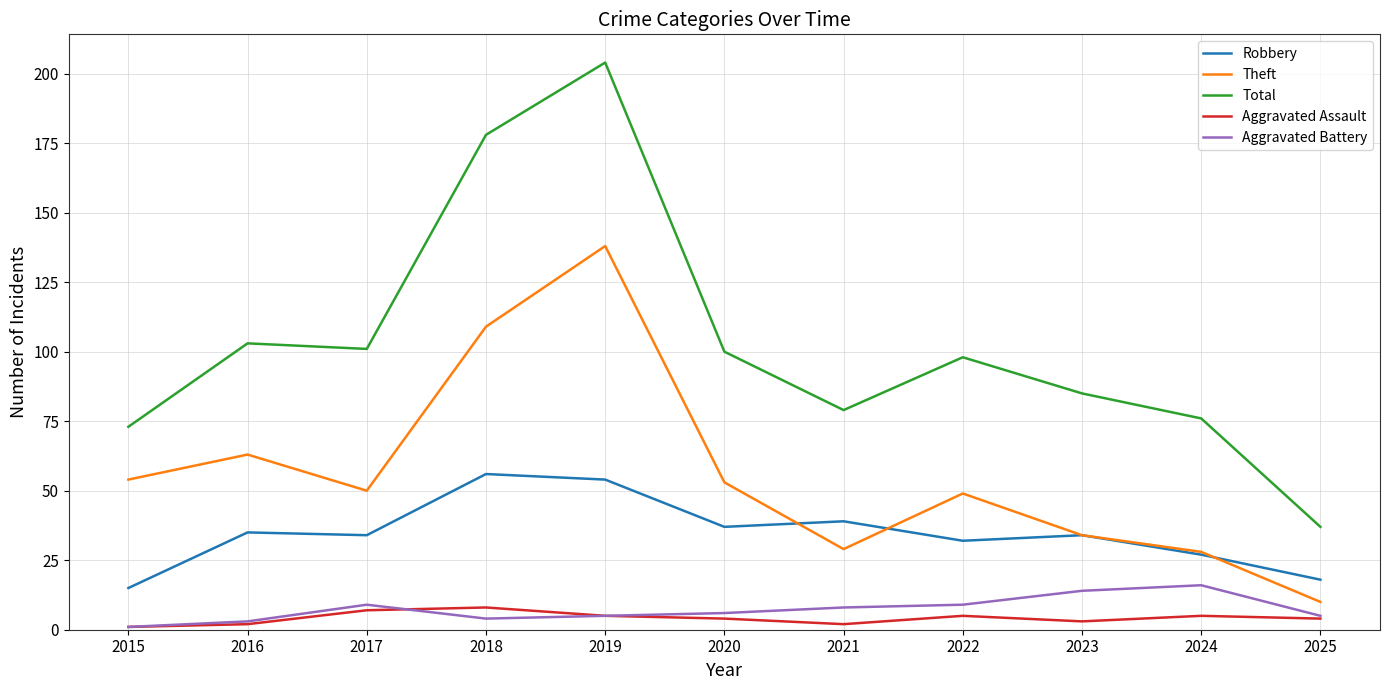

True or false: Aggravated Battery and Robbery cross at least once.

False